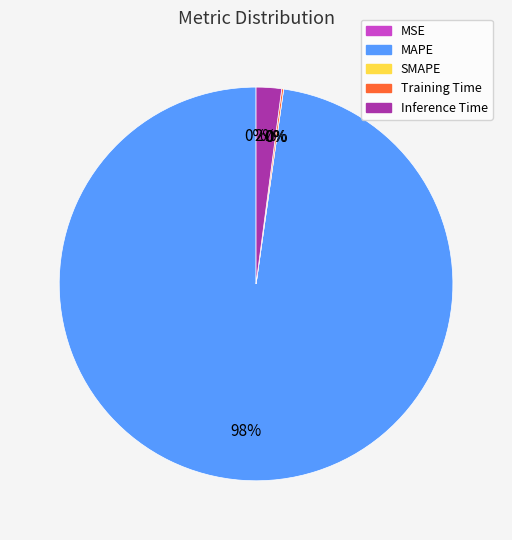

Which slice is the largest?

MAPE